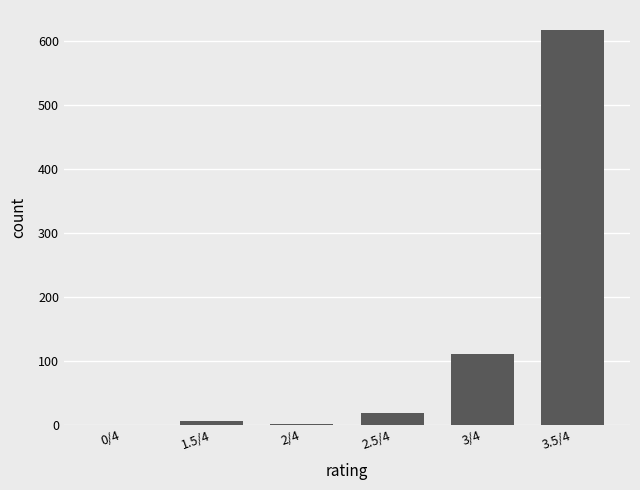

How many categories are shown in the chart?

6